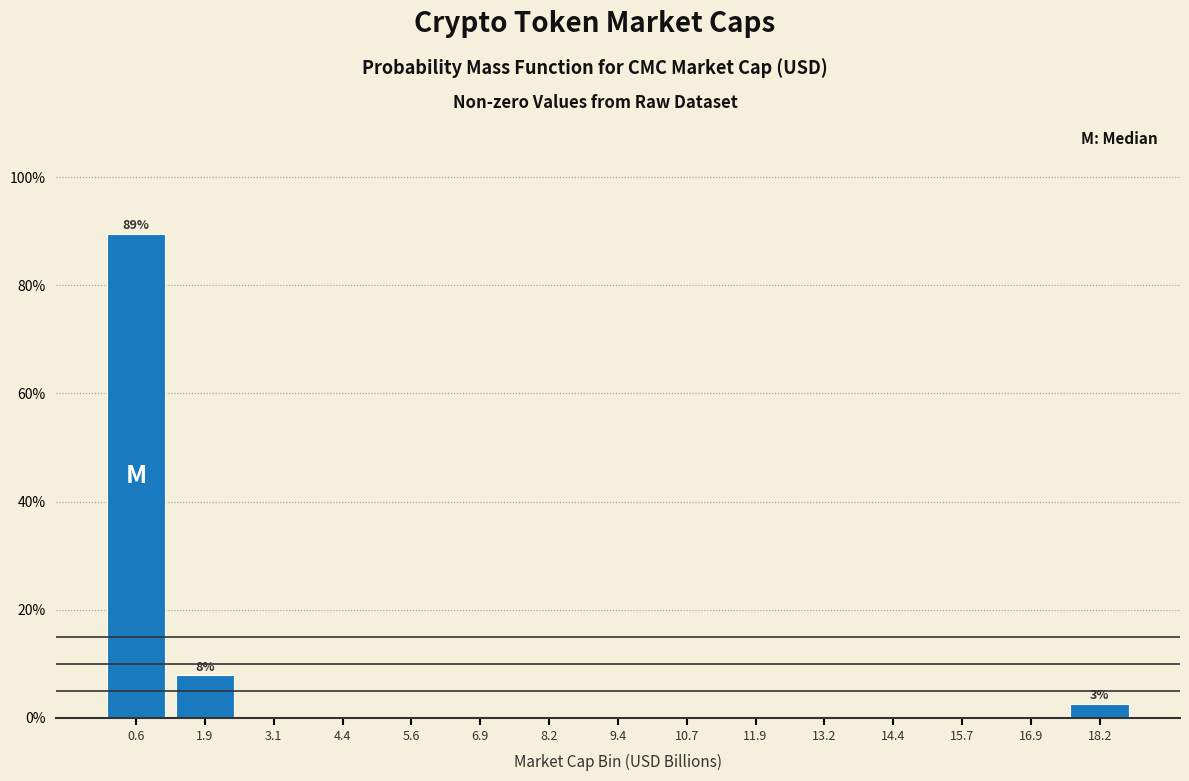

Which range on the x-axis has the tallest bar?

0.0 to 1.2